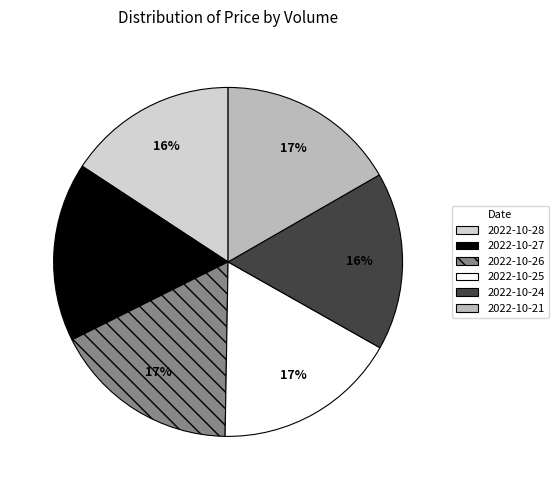

Combined, do 2022-10-21 and 2022-10-28 account for over 50%?

No